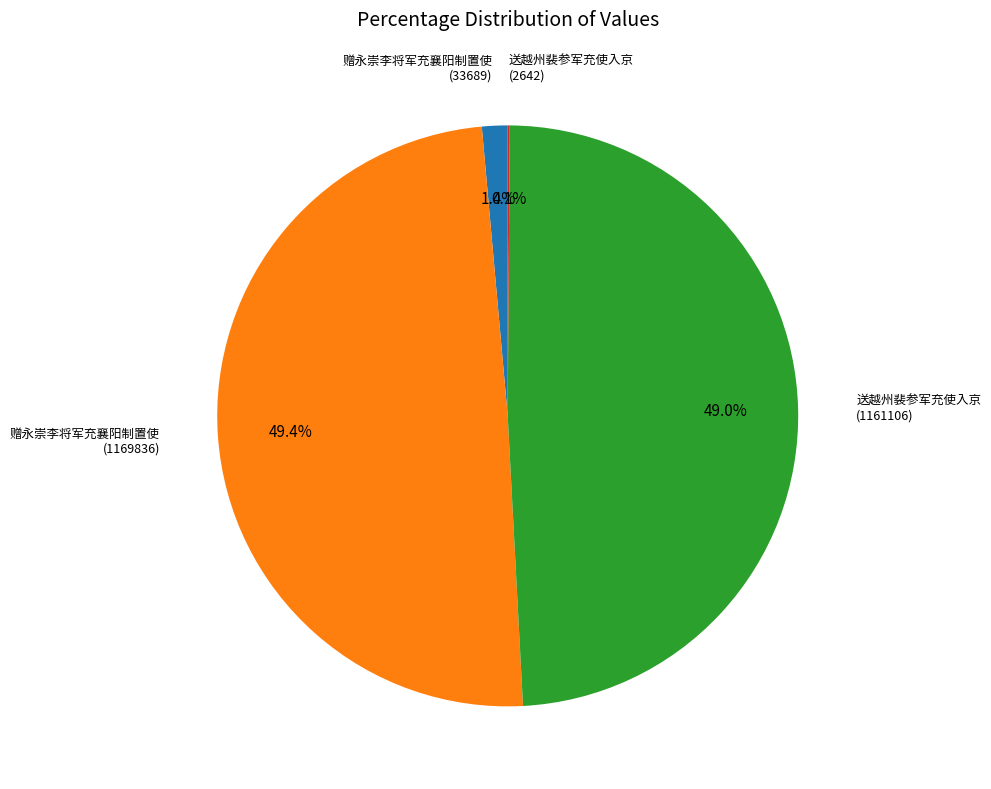

Does any single category account for the majority?

No